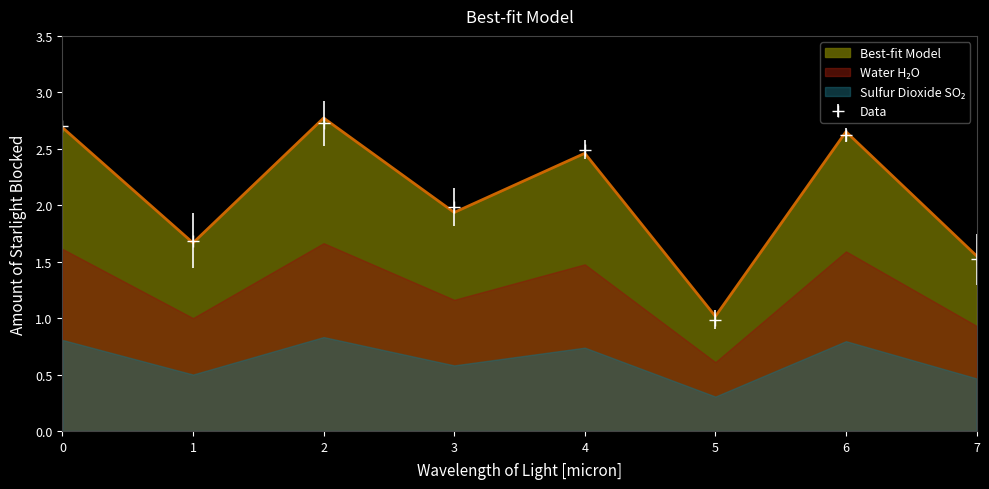

Count the number of values greater than 2.

4